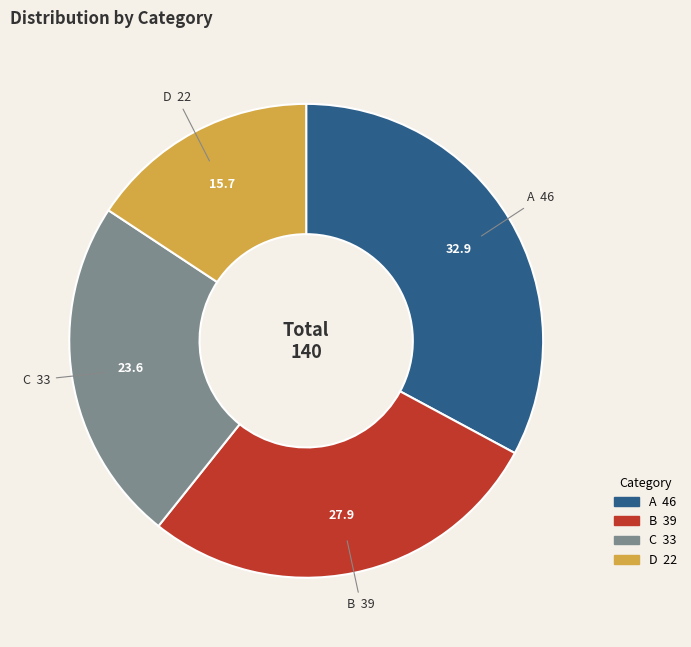

True or false: C accounts for 24% of the total.

True